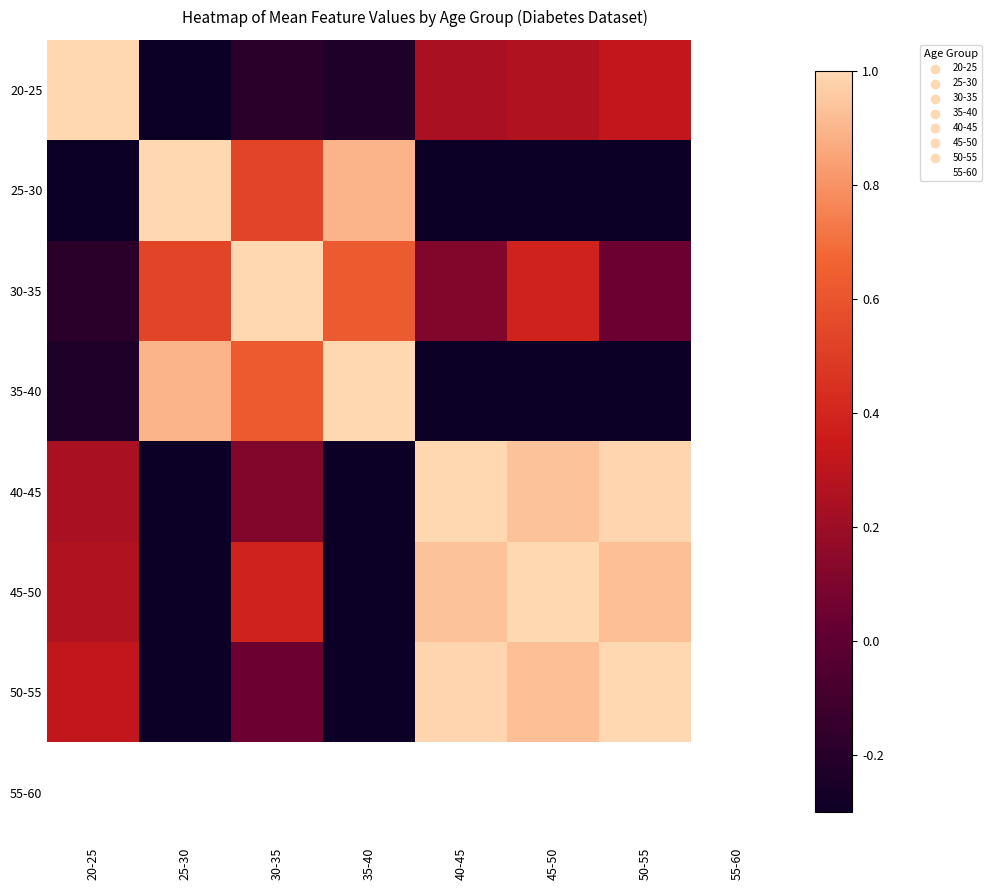

True or false: 35-40 has a value of -0.1 at 20-25.

False